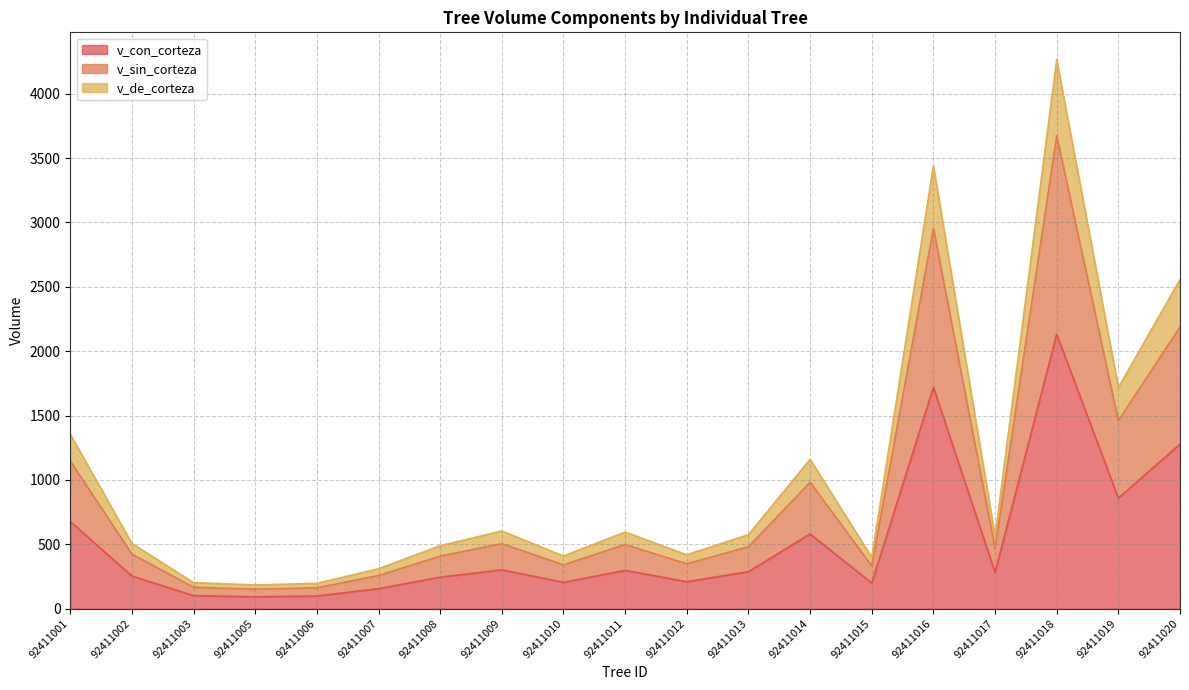

How many data points in v_de_corteza are less than 560?

9